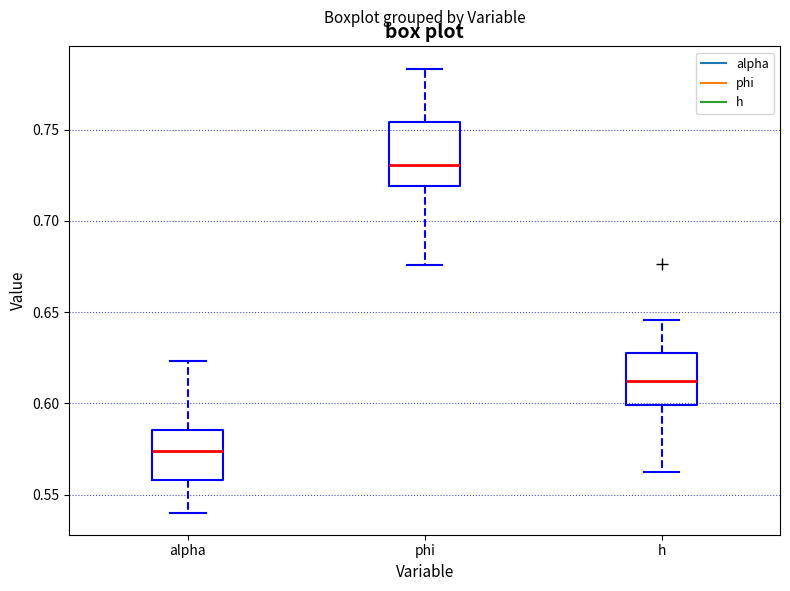

Reading left to right, transcribe this box plot: for each box, give where its median line is, the range the box spans, and where its two whiskers end, as read against the y-axis. The values are not printed on the chart, so give them approximately, as read against the axis.

alpha: median 0.575, box 0.560 to 0.585, whiskers 0.540 to 0.625
phi: median 0.730, box 0.720 to 0.755, whiskers 0.675 to 0.785
h: median 0.610, box 0.600 to 0.630, whiskers 0.565 to 0.645